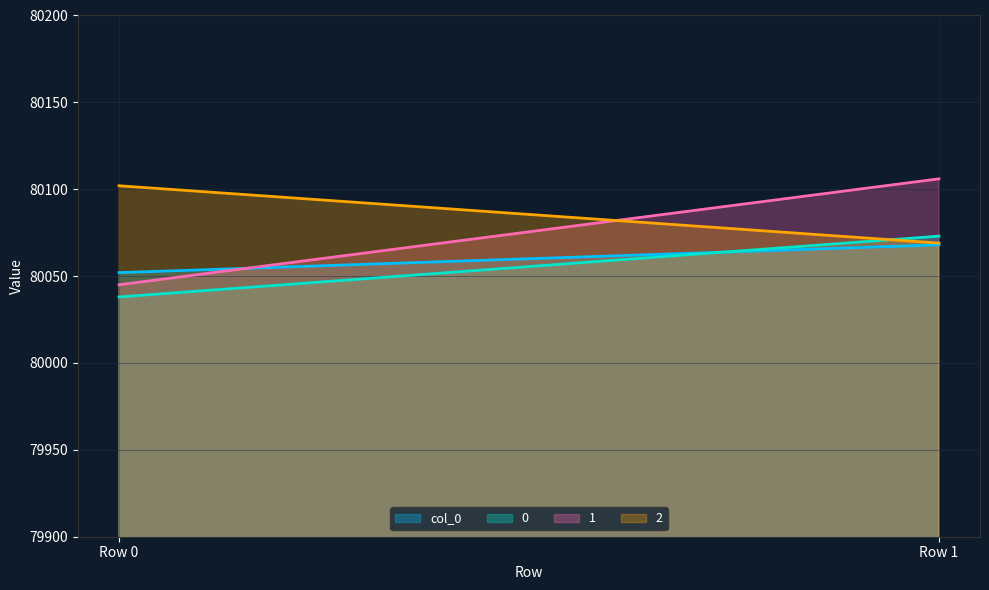

Where is 1 nearest to the value 80075?

Row 0